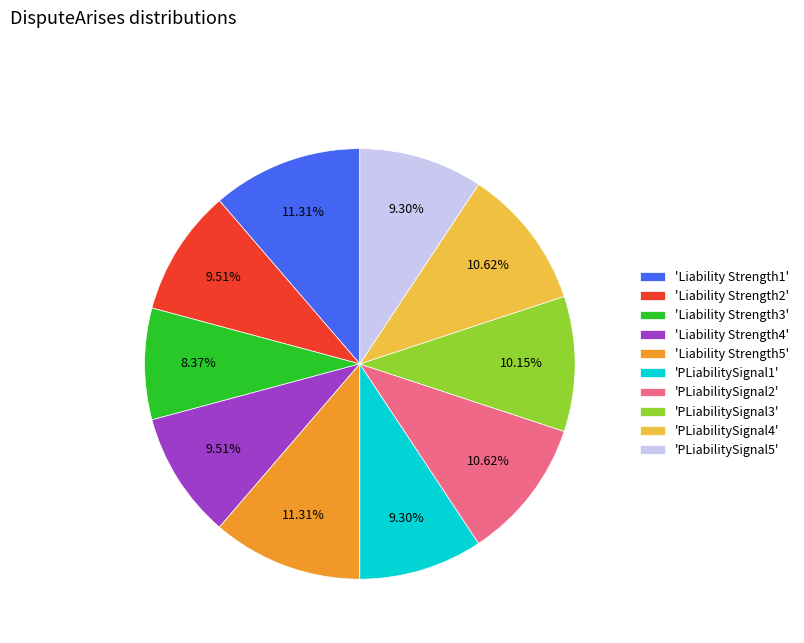

Does 'PLiabilitySignal2' account for over 50% of the chart?

No